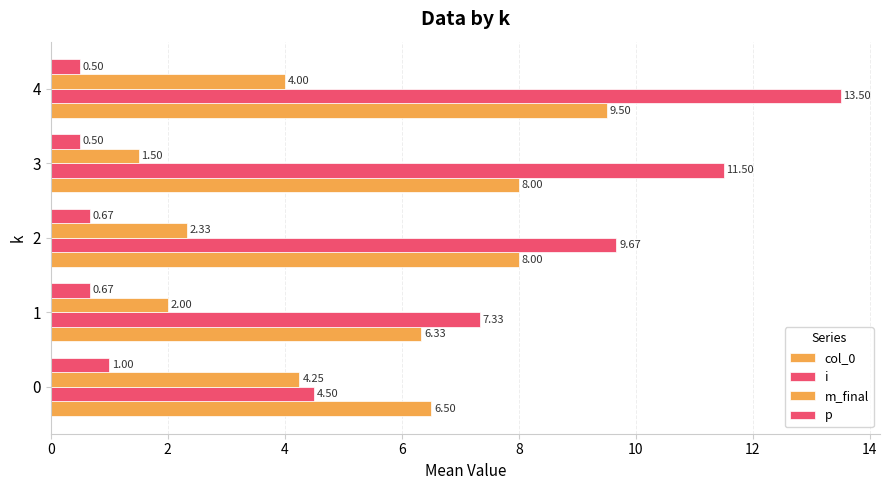

What is the difference between the maximum and minimum values in the col_0 series?

3.2